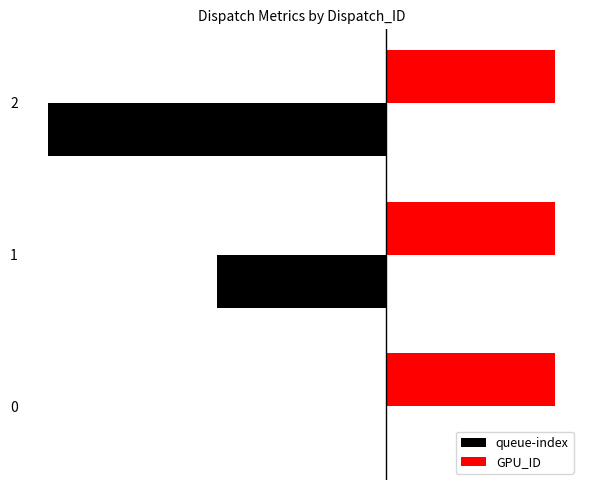

Rank the series by their maximum value, from highest to lowest.

GPU_ID, queue-index